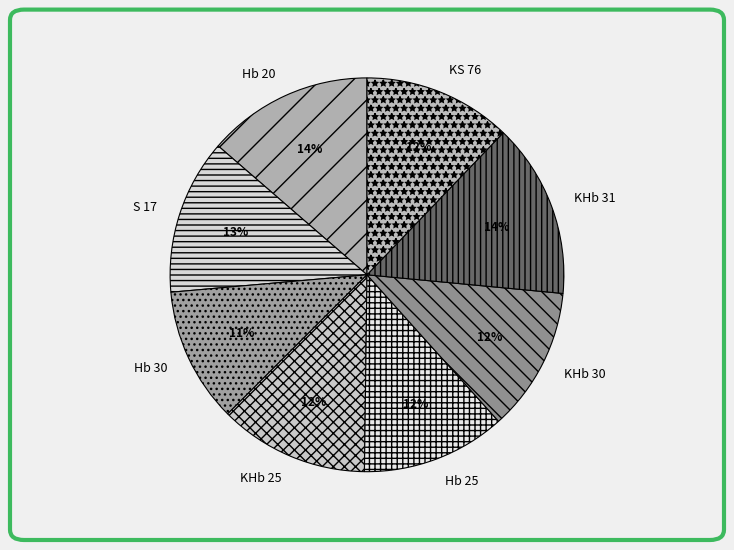

To the nearest percent, what portion does KHb 25 represent?

12%